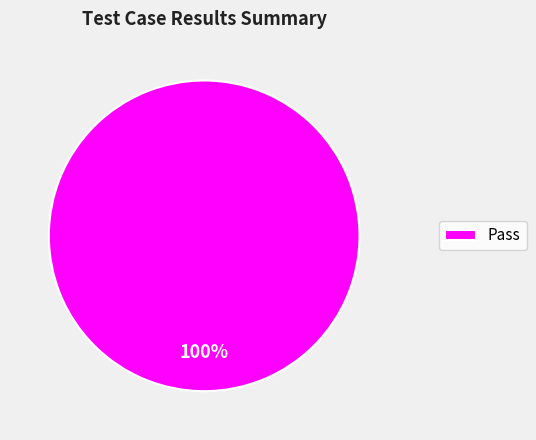

What percentage is the Pass slice, to the nearest percent?

100%